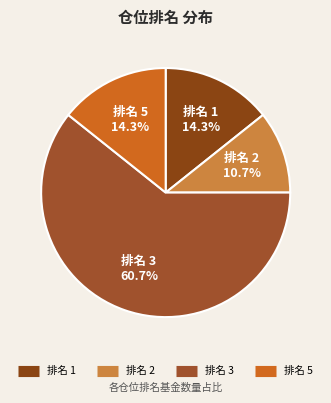

To the nearest percent, what is the difference between the largest and smallest slice percentages?

50%